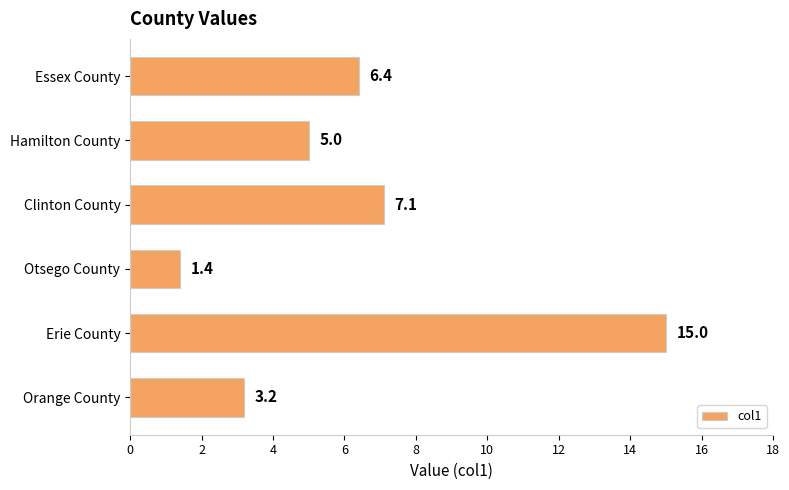

Does the chart contain any negative values?

No